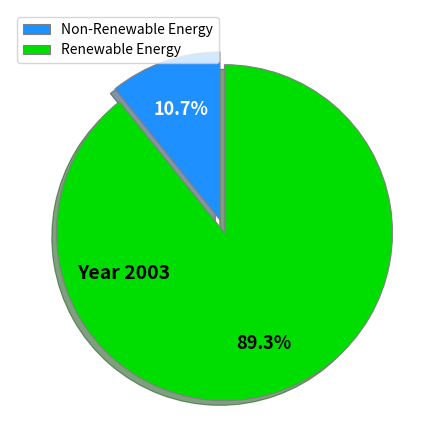

Rank the categories by value from lowest to highest.

Non-Renewable Energy, Renewable Energy